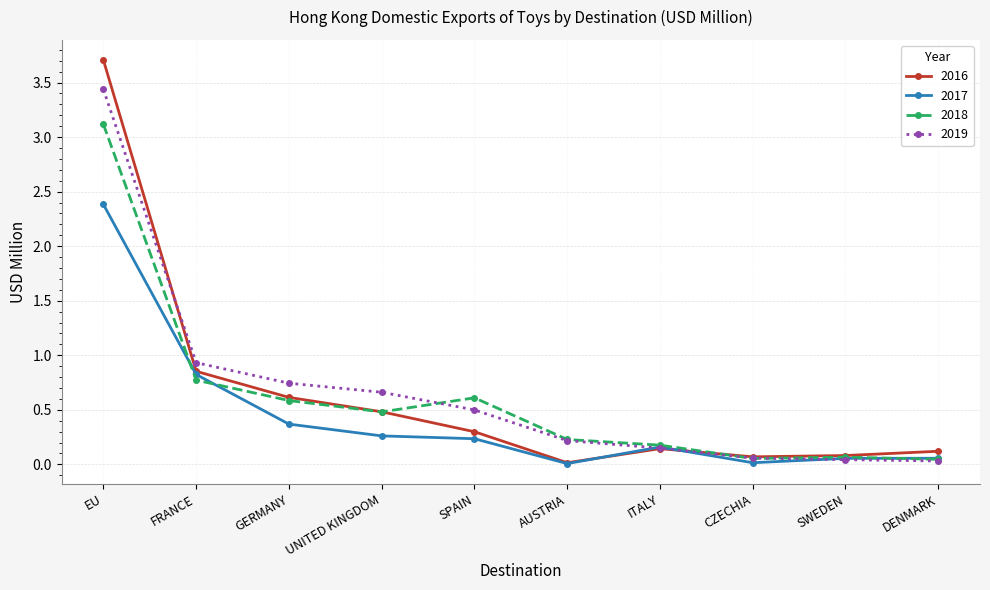

What is the value of the 2017 point at the 1st from the left?

2.4